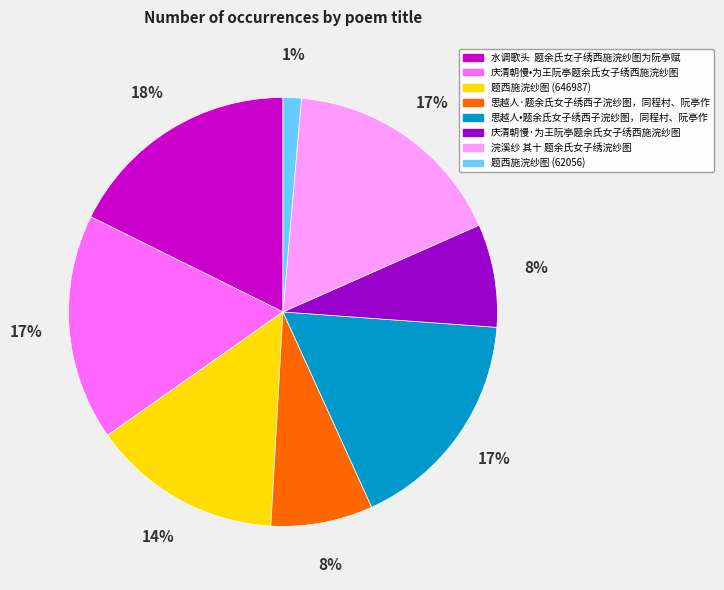

How many segments does this pie chart have?

8